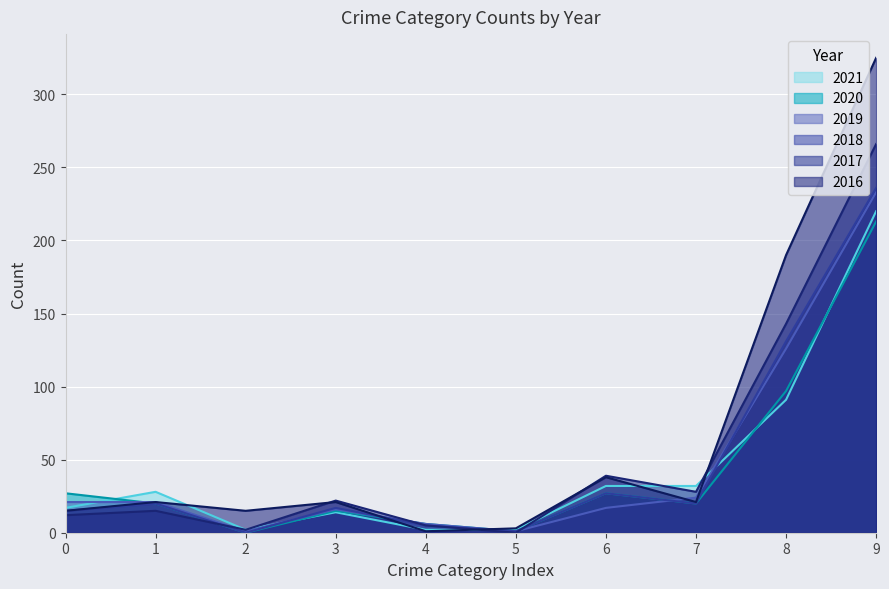

How many times do 2018 and 2021 cross each other?

3